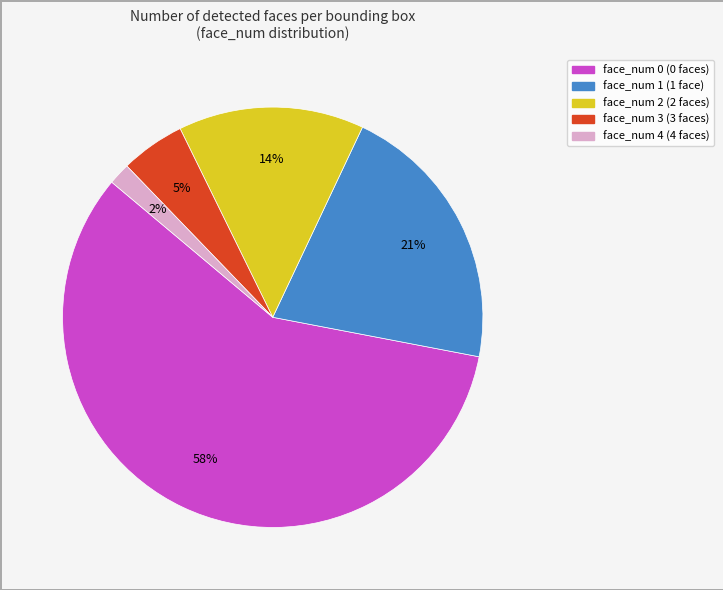

Rank the categories by value from lowest to highest.

face_num 4, face_num 3, face_num 2, face_num 1, face_num 0